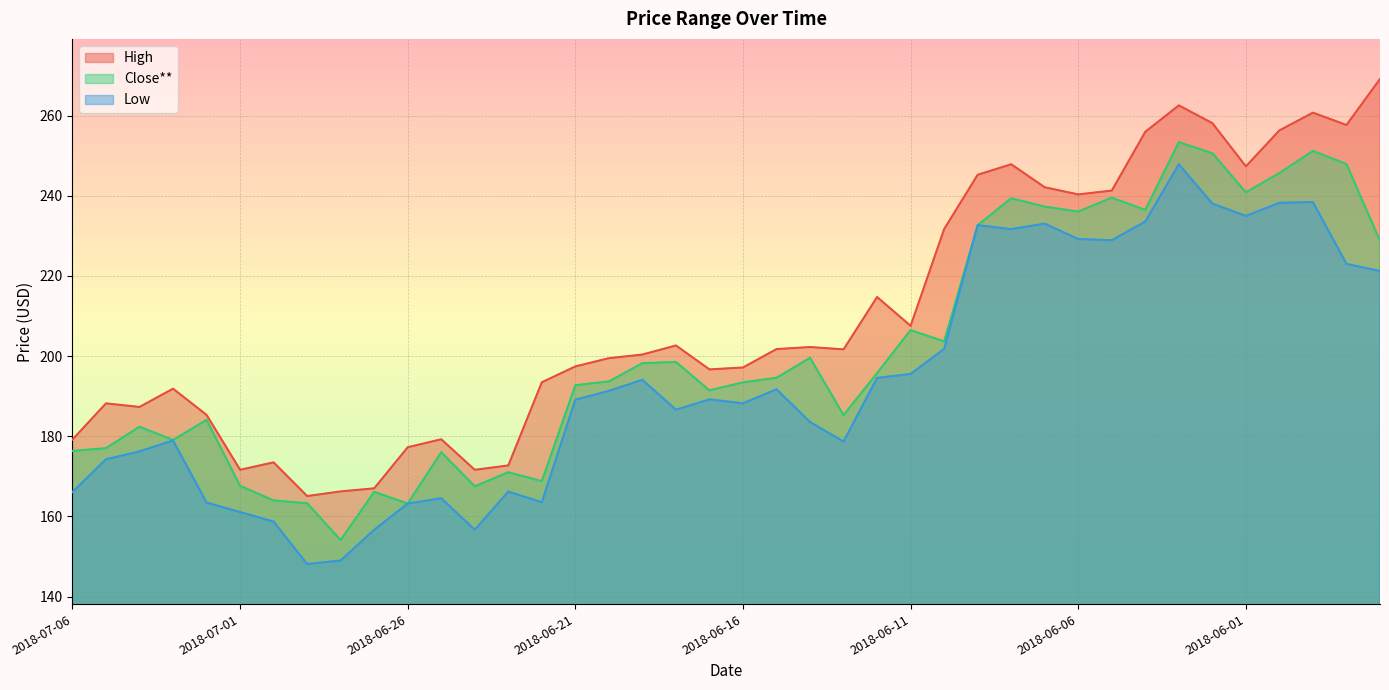

What is the total value across all series at 2018-06-12?

605.1